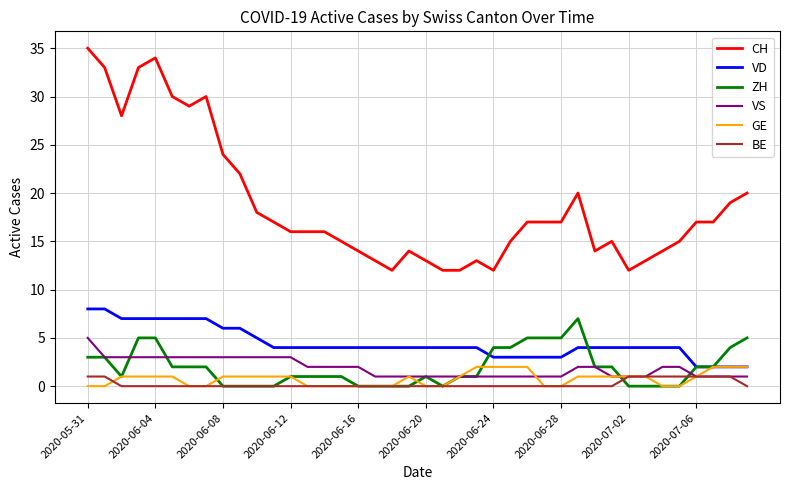

True or false: VD and VS cross at least once.

False